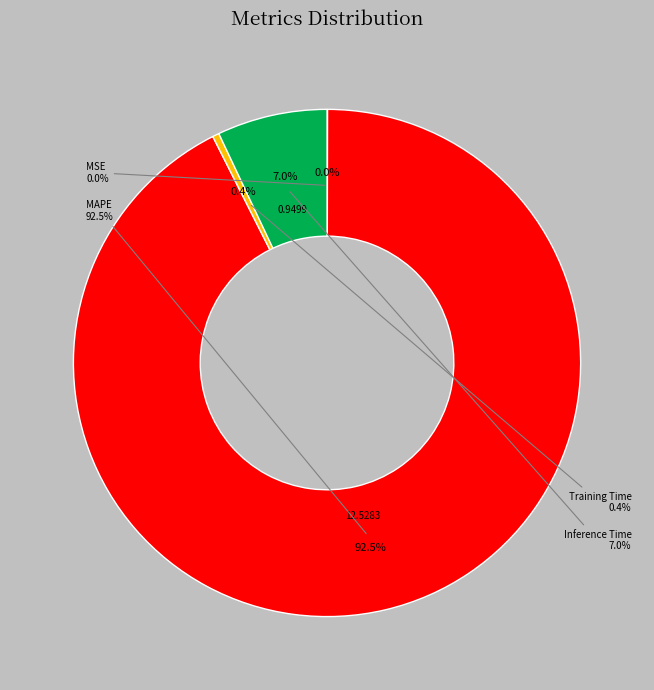

Is the sum of MSE and MAPE greater than half?

Yes